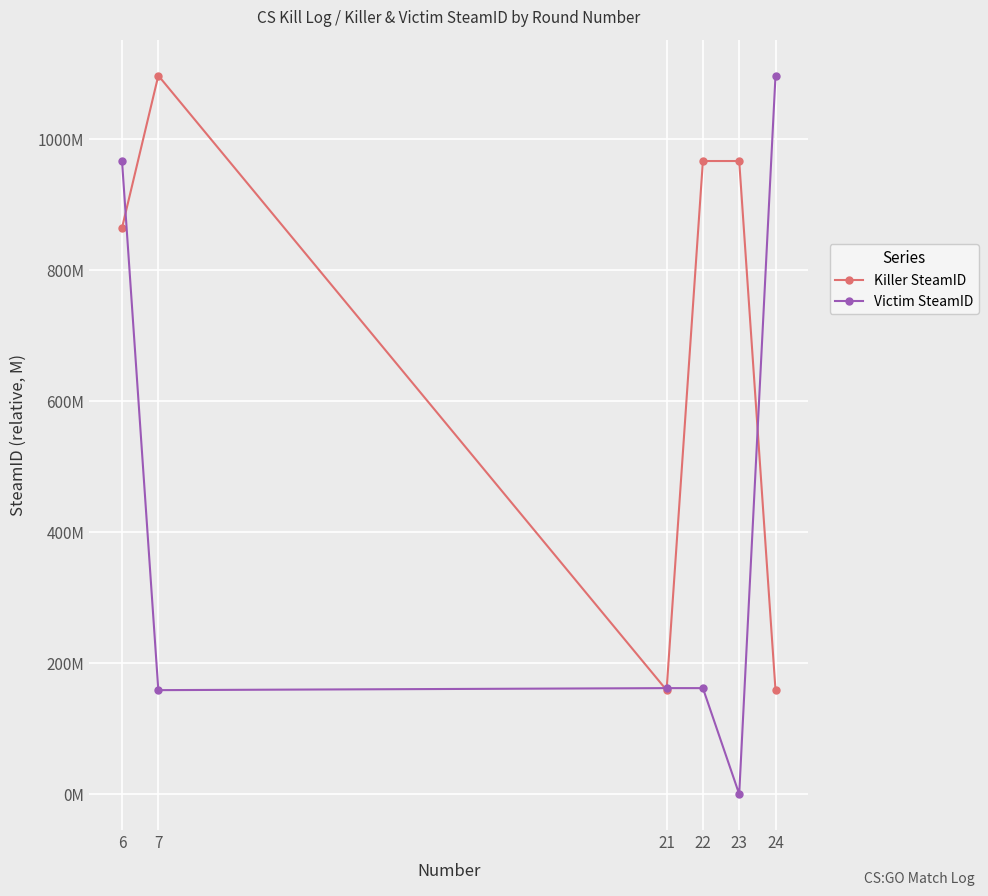

Rank the series by their average value, from highest to lowest.

Killer SteamID, Victim SteamID